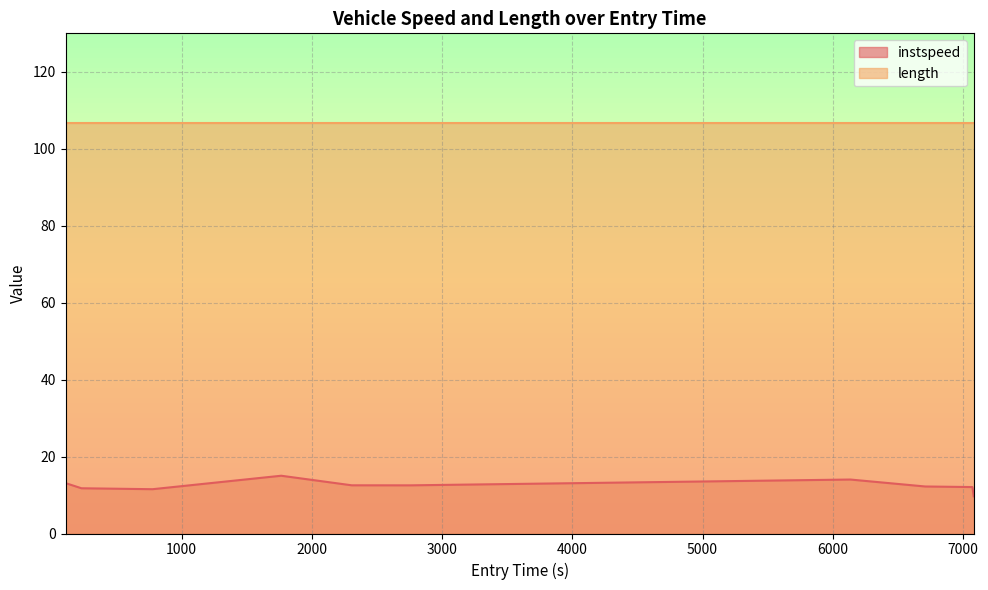

Is it true that the value at 107.558300556038 is 13.1?

True